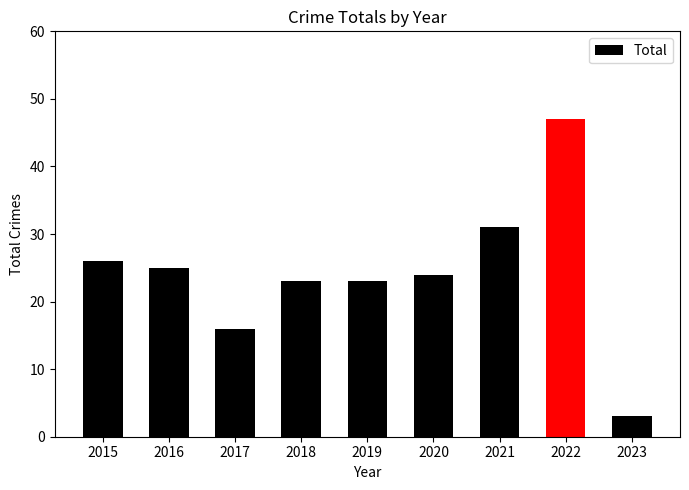

What is the approximate value at 2018?

23